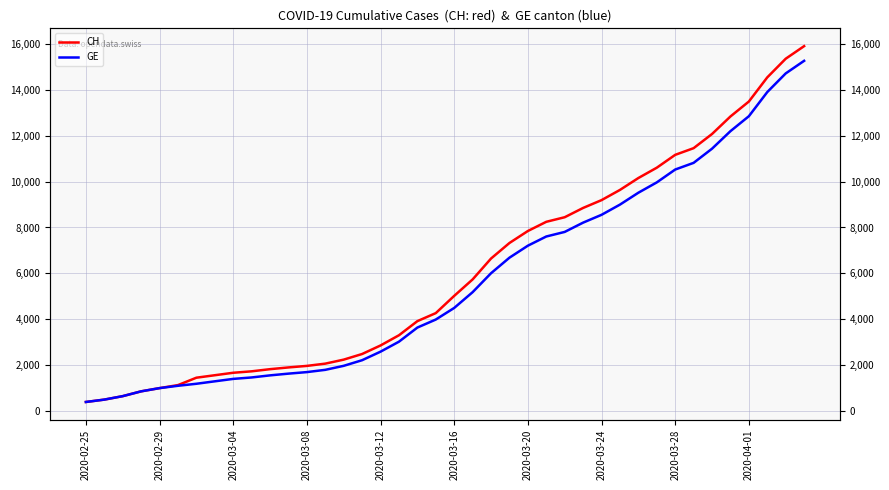

What is the sum of all CH values?

242133